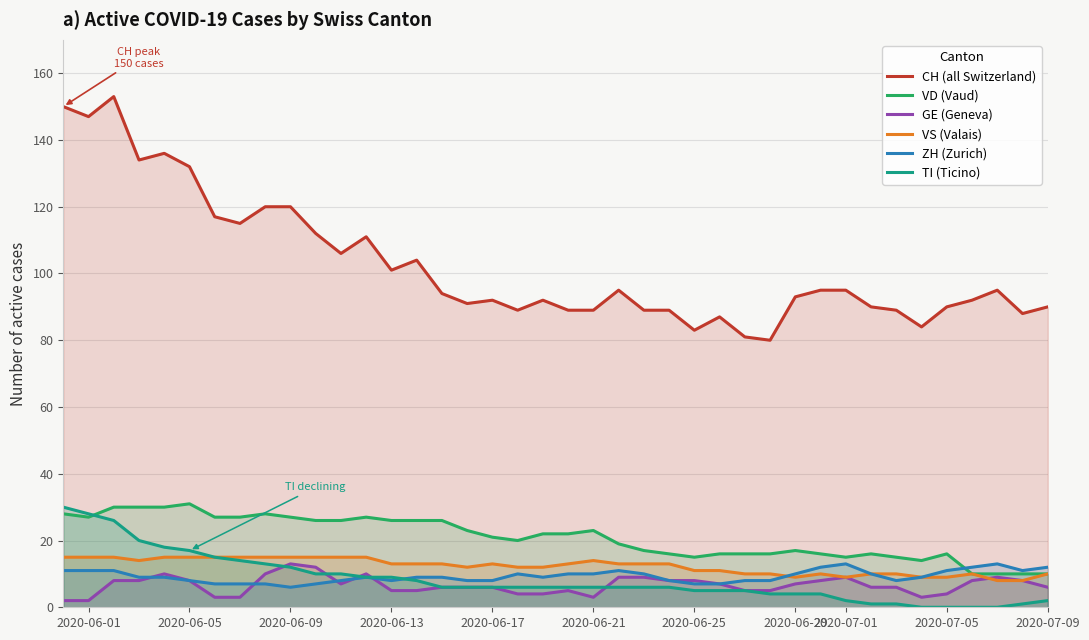

Which series has the largest total across all categories?

CH (all Switzerland)